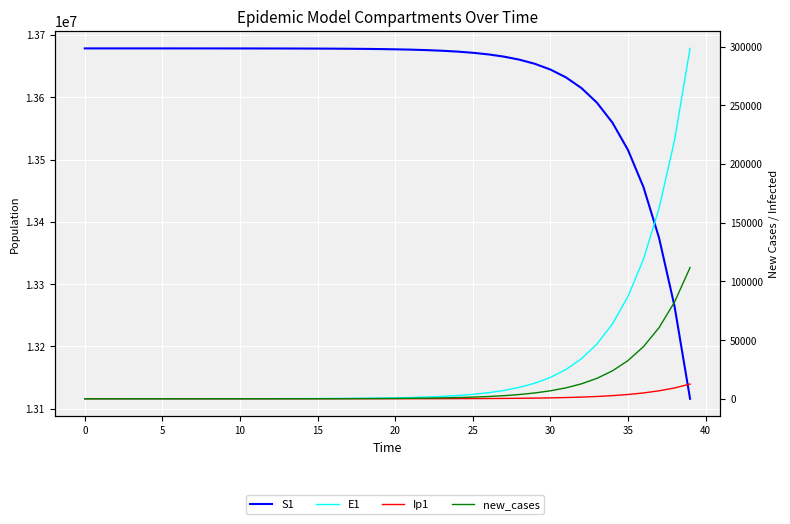

What value does the Ip1 series have at 35?

3629.4